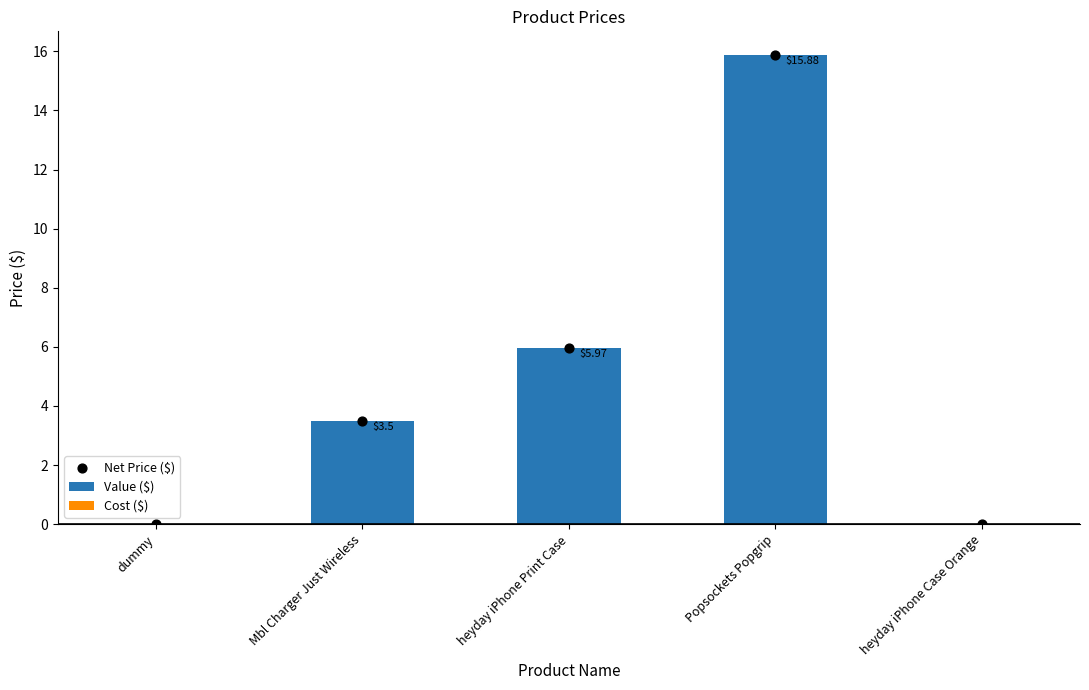

Which series reaches the minimum Y coordinate?

Value ($)